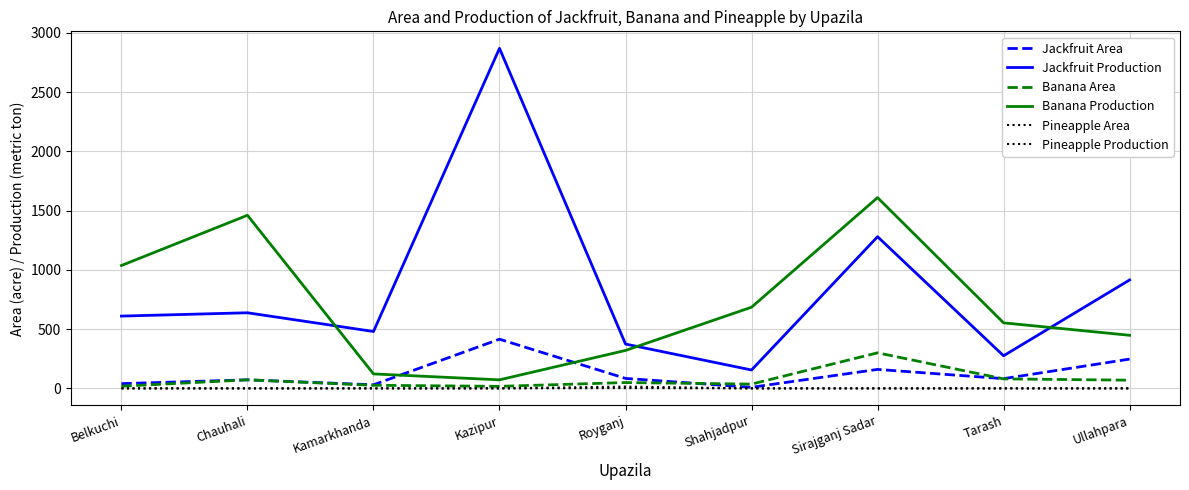

Is this an area chart (filled region under the line)?

No